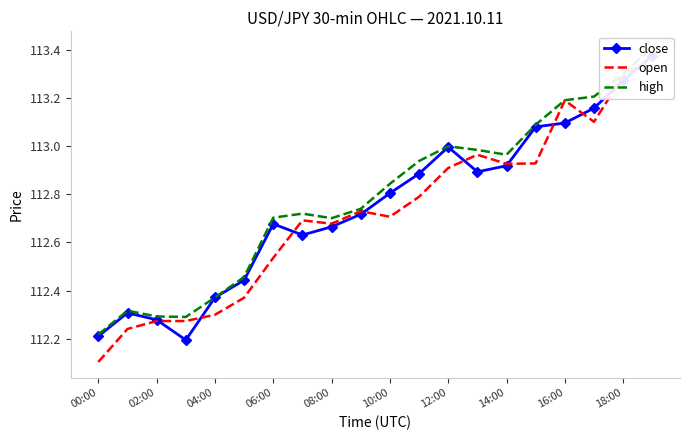

How many lines are shown in the chart?

3